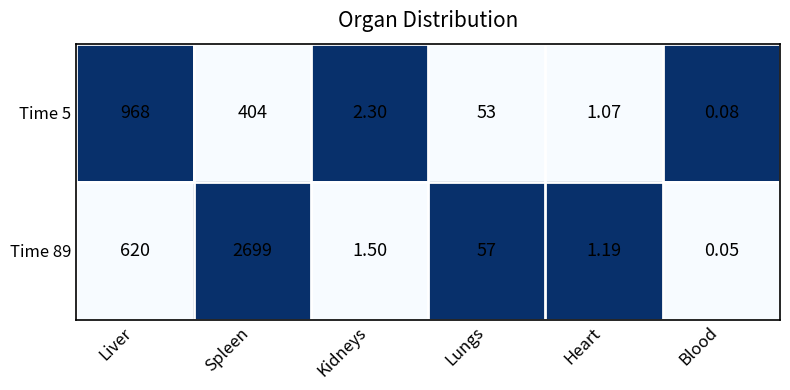

Which label corresponds to the largest value in the chart?

Spleen